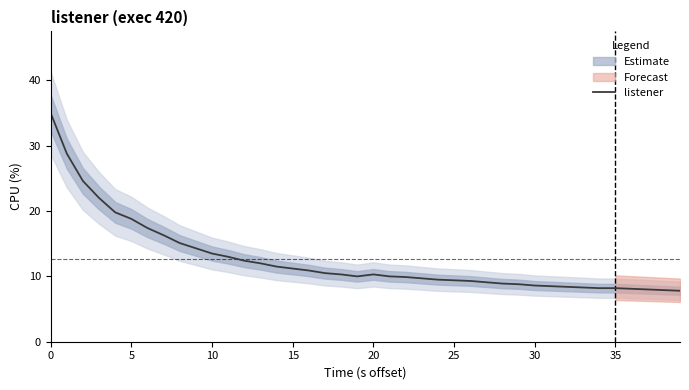

Does the chart have visible grid lines?

No